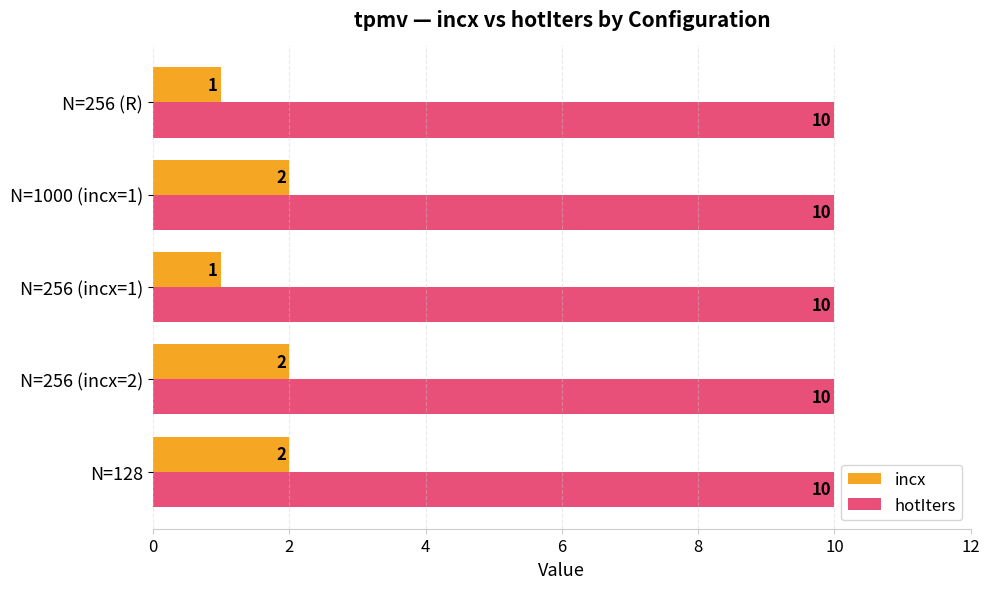

What is the average value of the hotIters series?

10